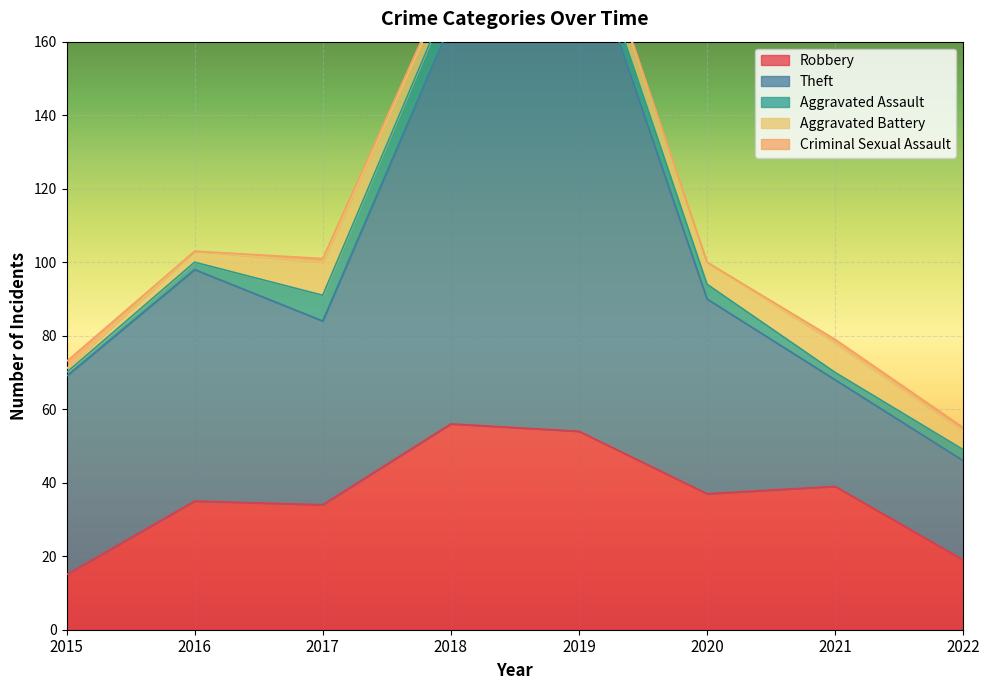

What is the total value across all series at 2020?

100